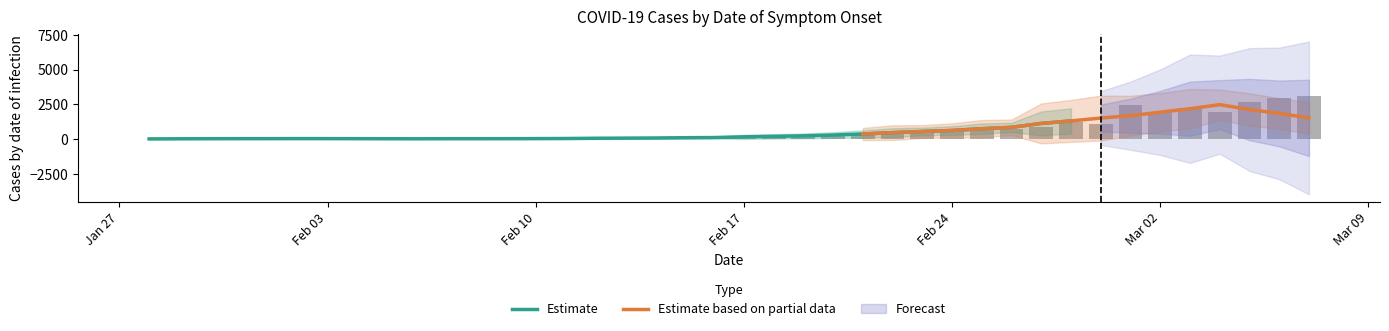

What is the difference between the maximum and minimum values?

3110